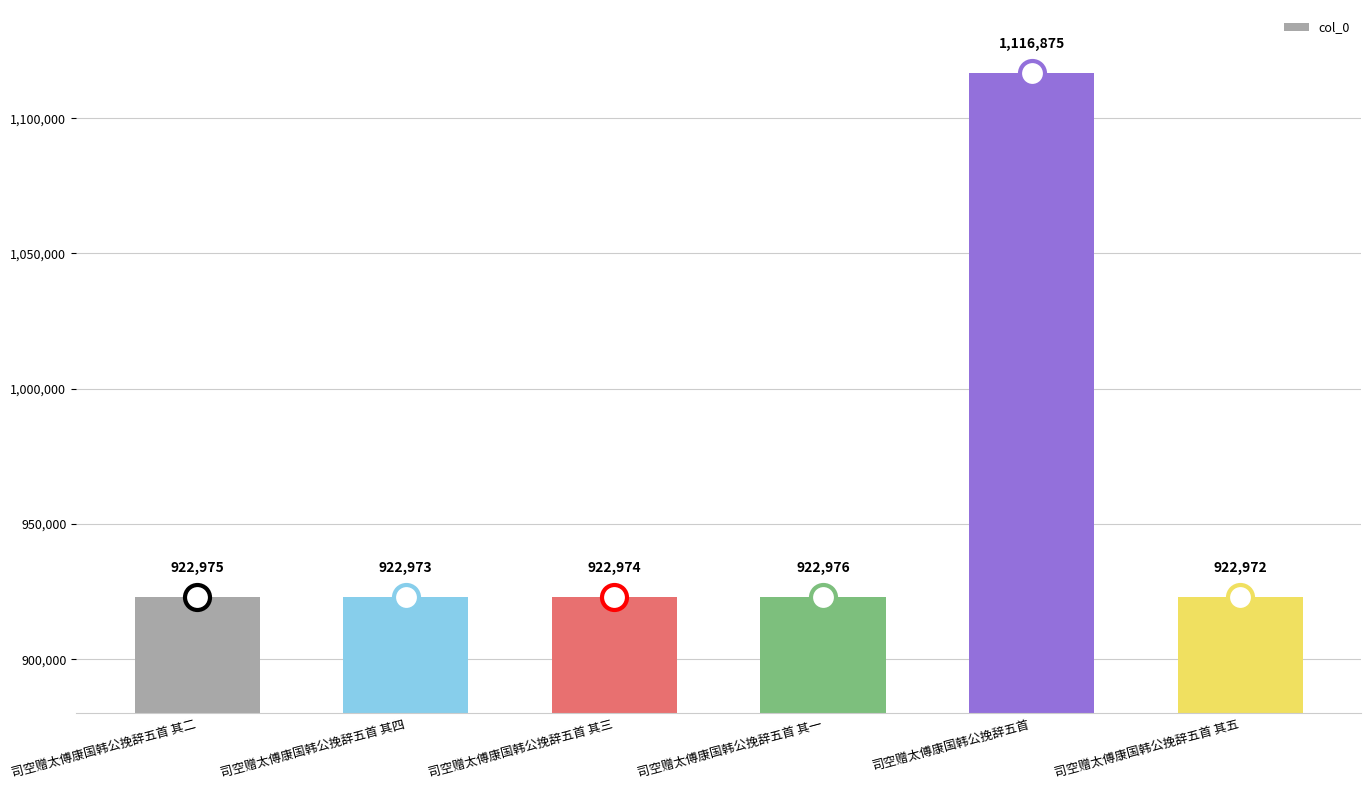

Approximately how many times larger is the value at 司空赠太傅康国韩公挽辞五首 其四 compared to 司空赠太傅康国韩公挽辞五首 其二?

1.0